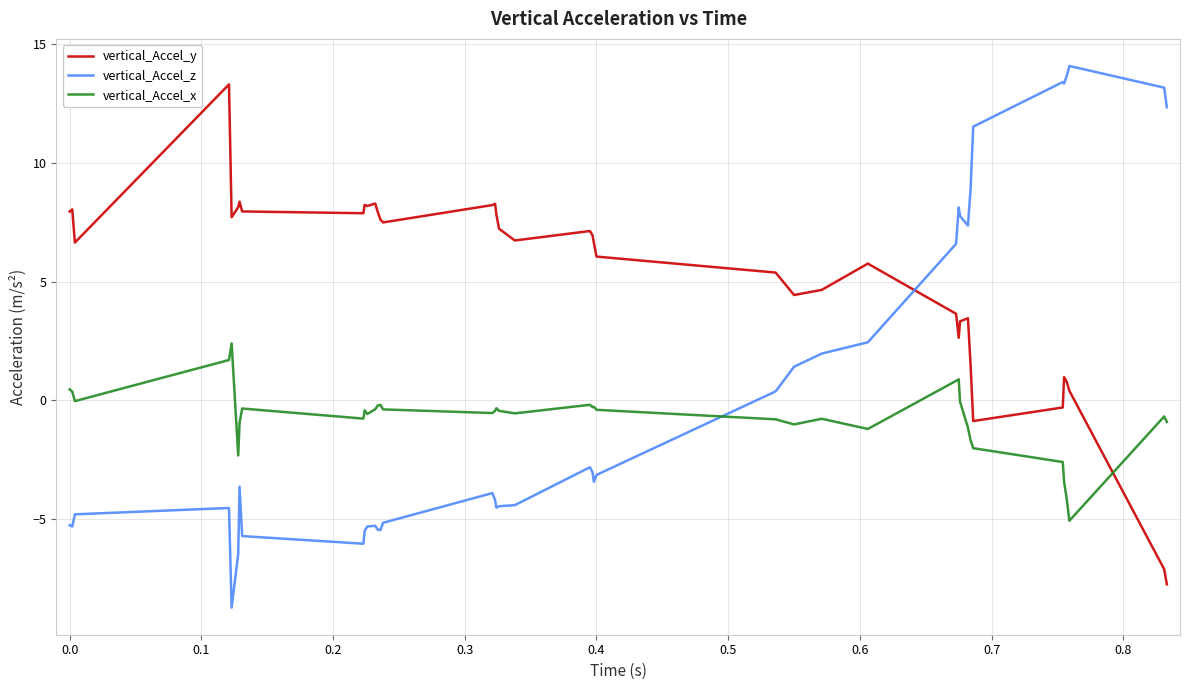

True or false: vertical_Accel_y has more than 2 points higher than both neighbors.

True